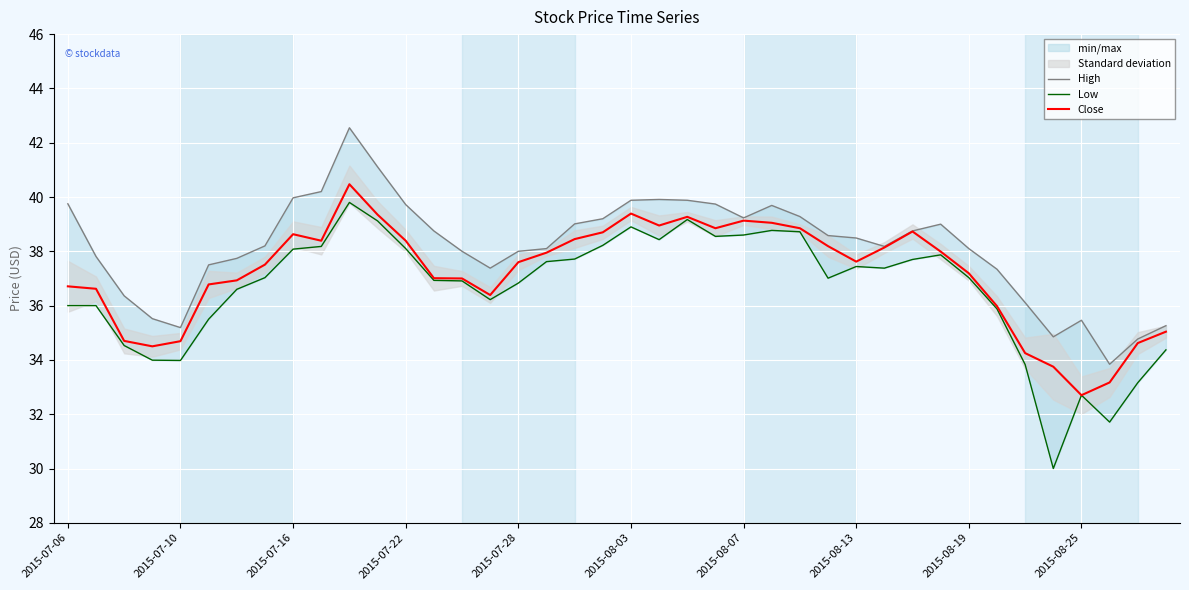

The Close series shows 37.0 at 14. True or false?

True